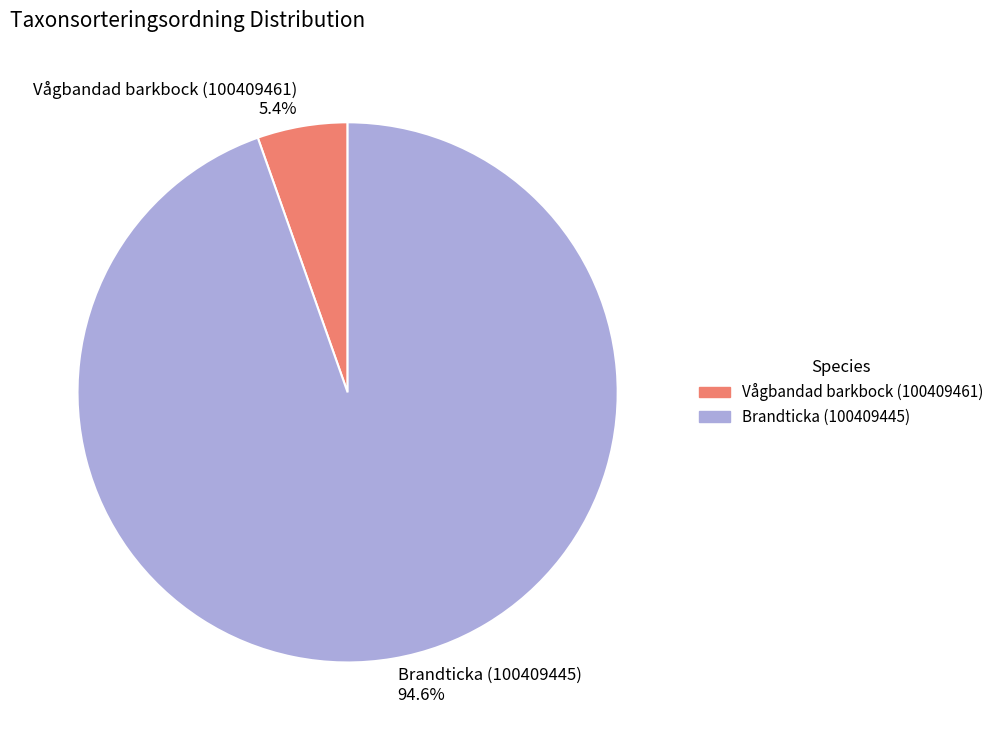

To the nearest percent, what is the difference between the Brandticka (100409445) and Vågbandad barkbock (100409461) slice percentages?

89%